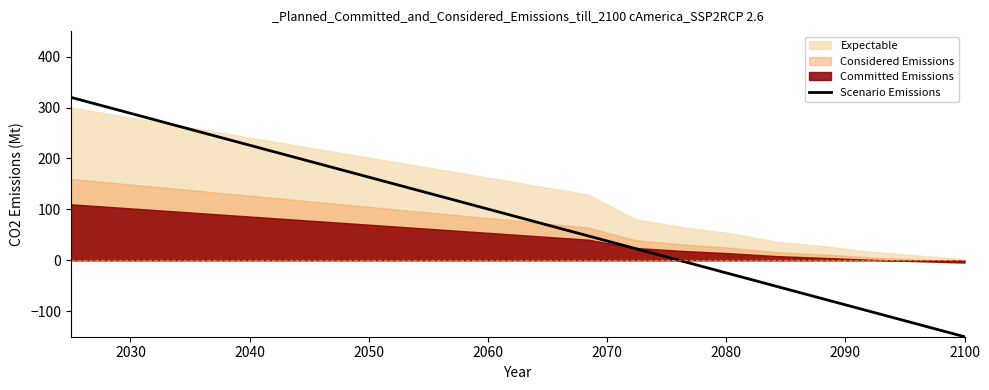

What is the value of the 10th point from the left?

97.4